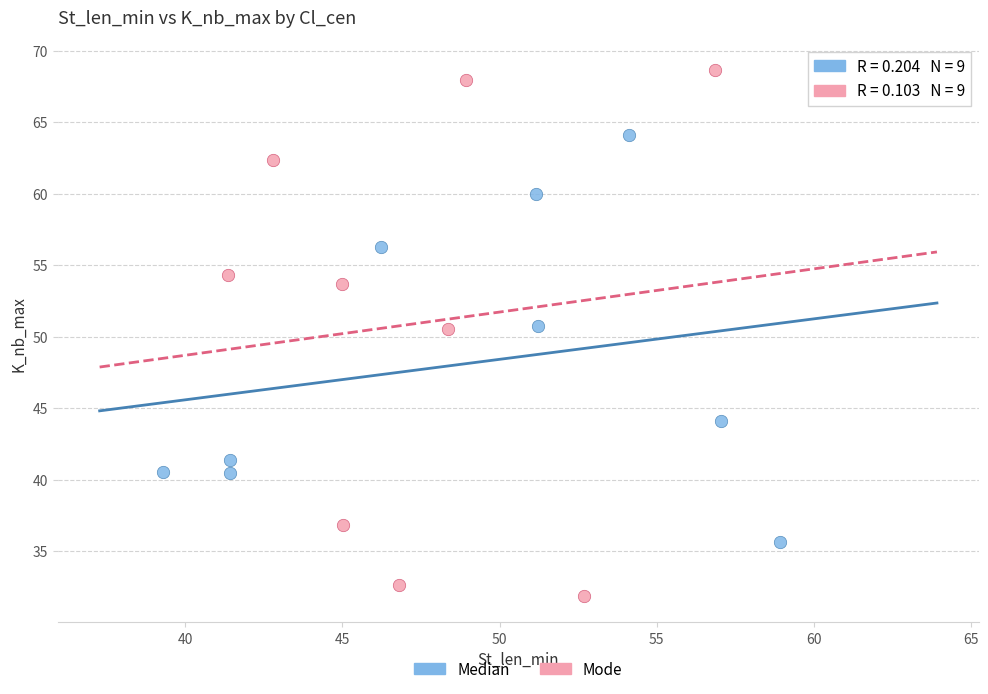

Which series reaches the minimum Y coordinate?

Mode